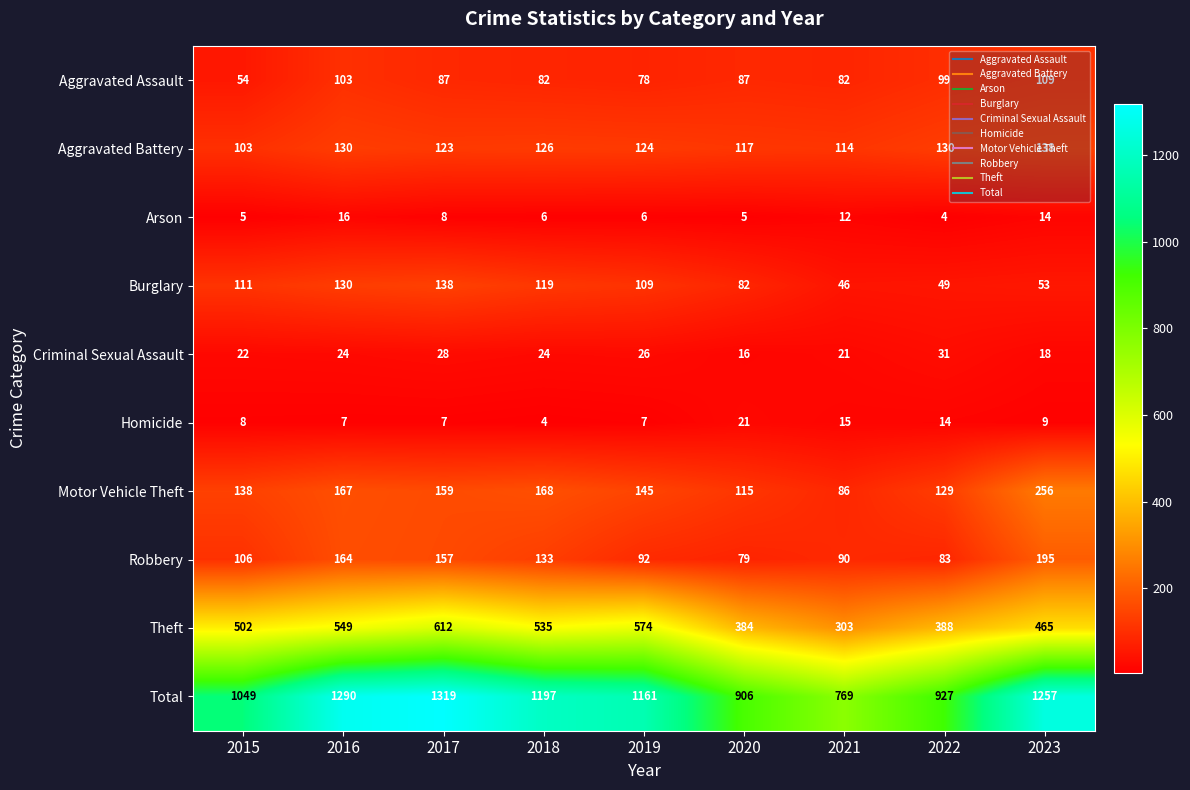

List the labels in order of Motor Vehicle Theft value, smallest first.

2021, 2020, 2022, 2015, 2019, 2017, 2016, 2018, 2023